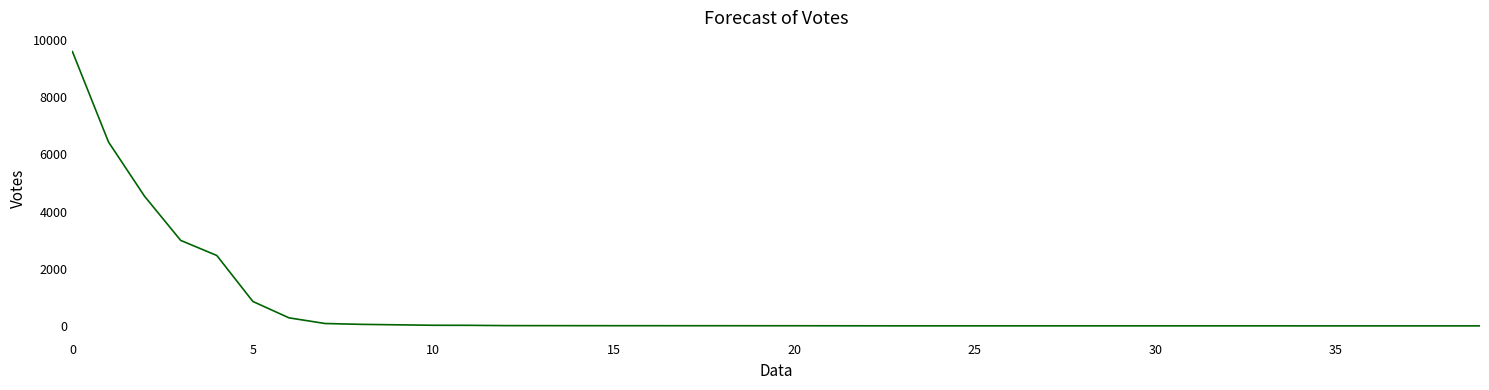

What is the maximum value shown in the chart?

9602